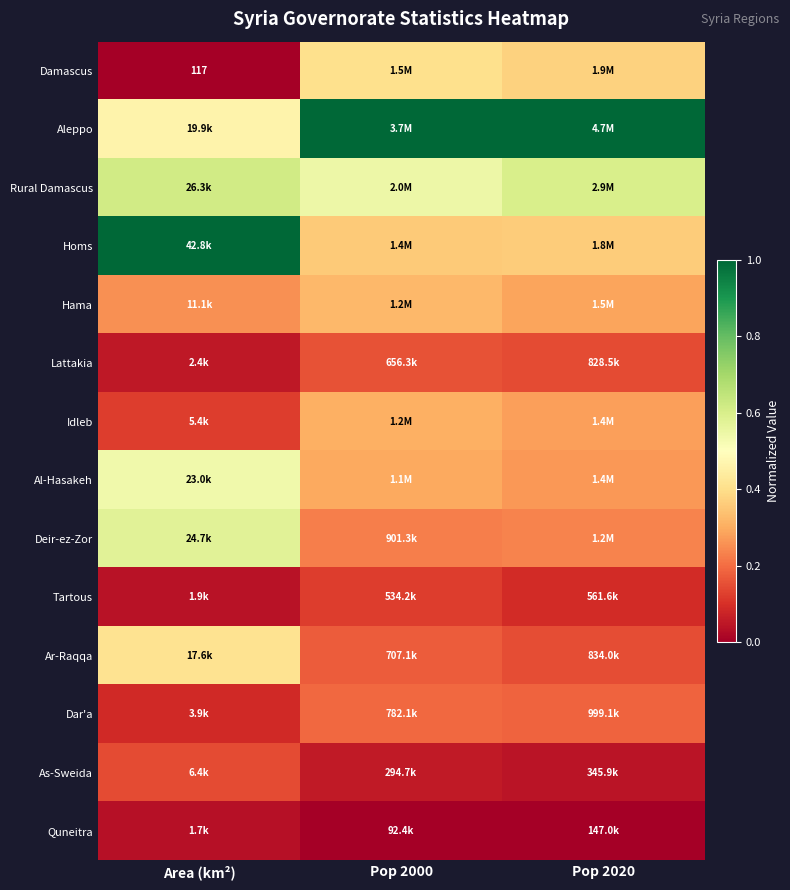

Which label corresponds to the smallest value in the chart?

Area (km²)